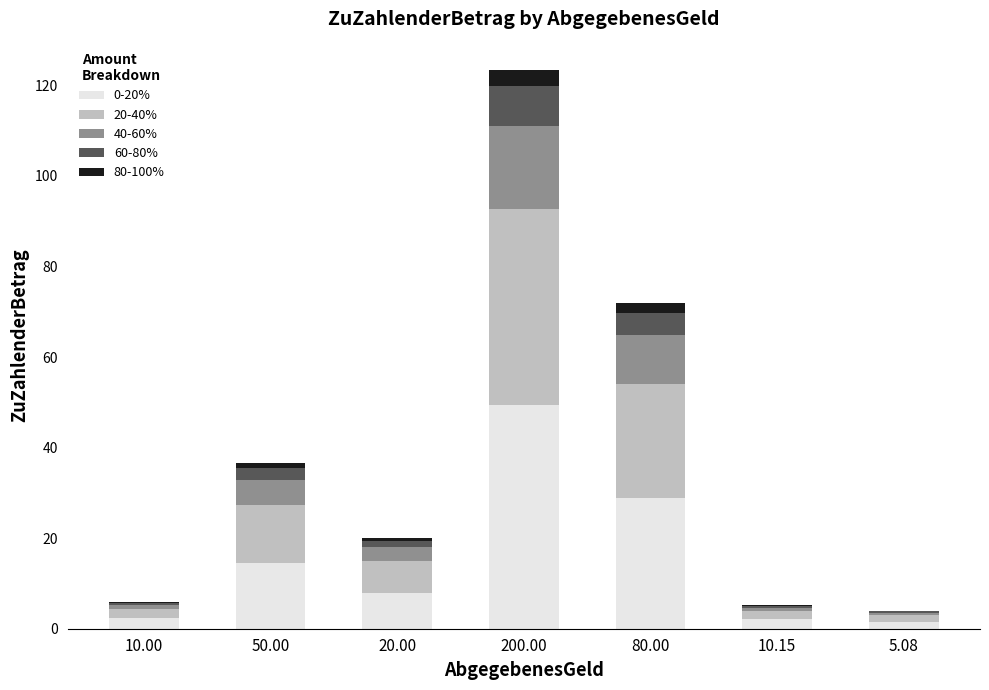

The 0-20% series shows 2.4 at 10.00. True or false?

True